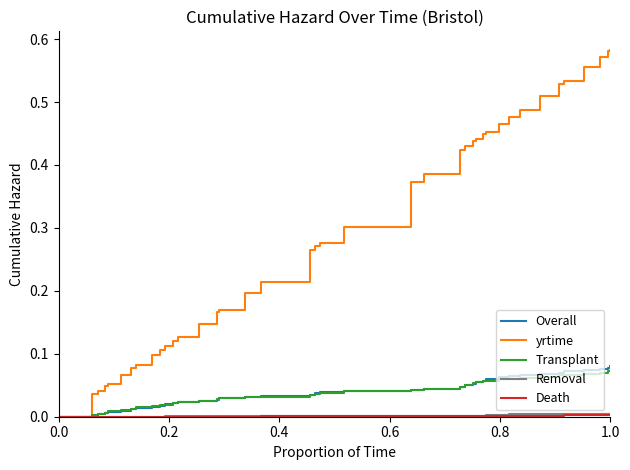

Which series has the largest total across all categories?

yrtime